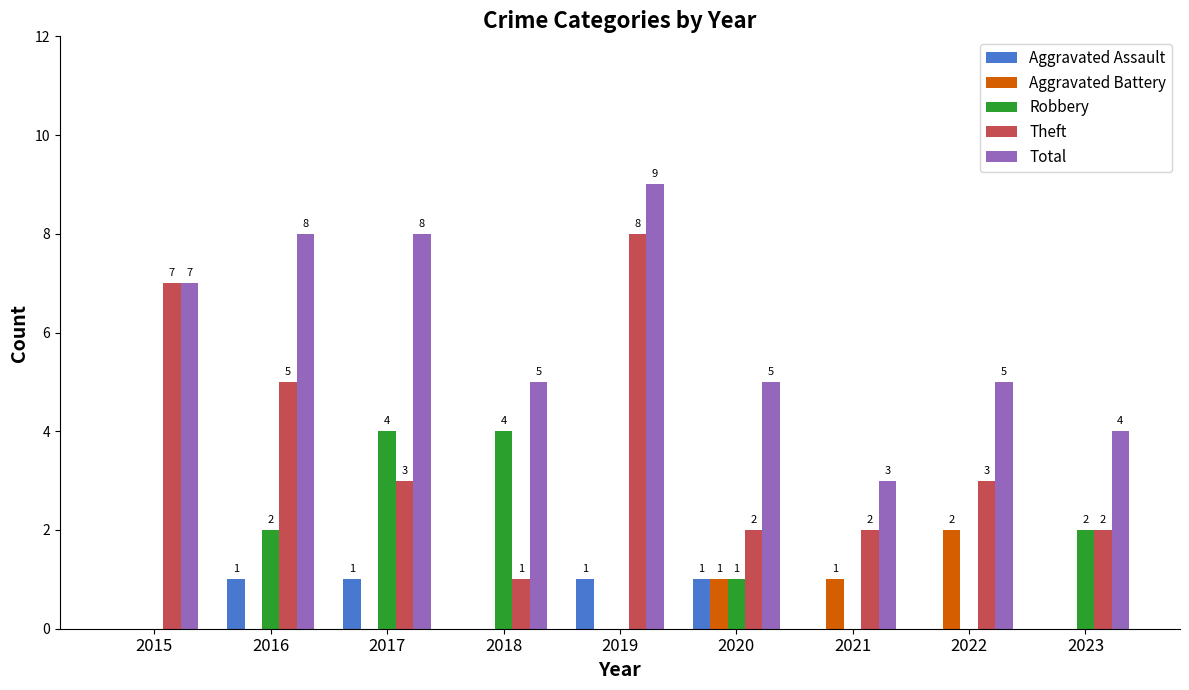

Between 2021 and 2023, which series saw the biggest shift?

Robbery